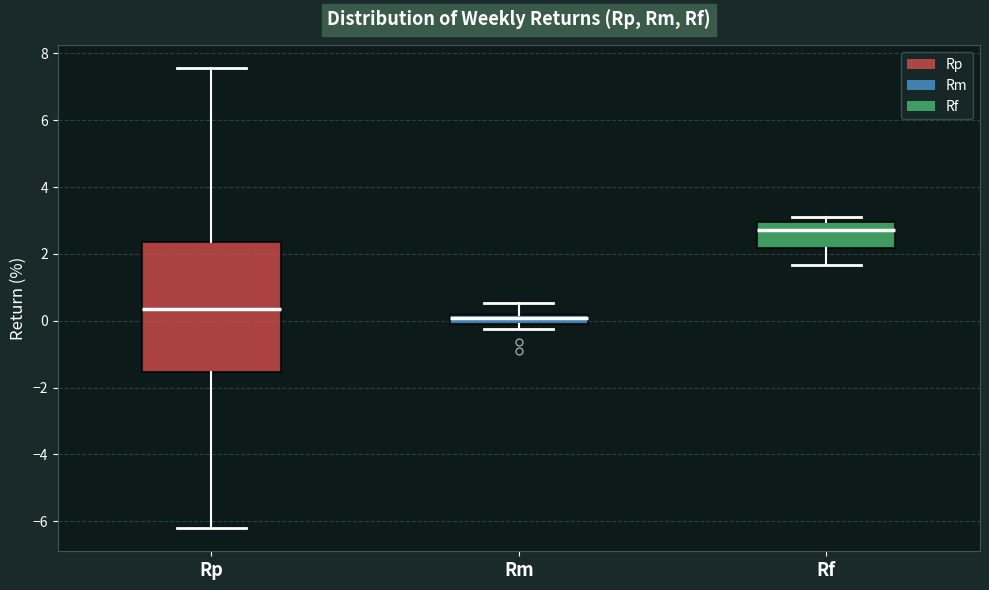

Where is the upper edge of the box for Rm on the y-axis? The values are not printed on the chart, so give them approximately, as read against the axis.

0.2